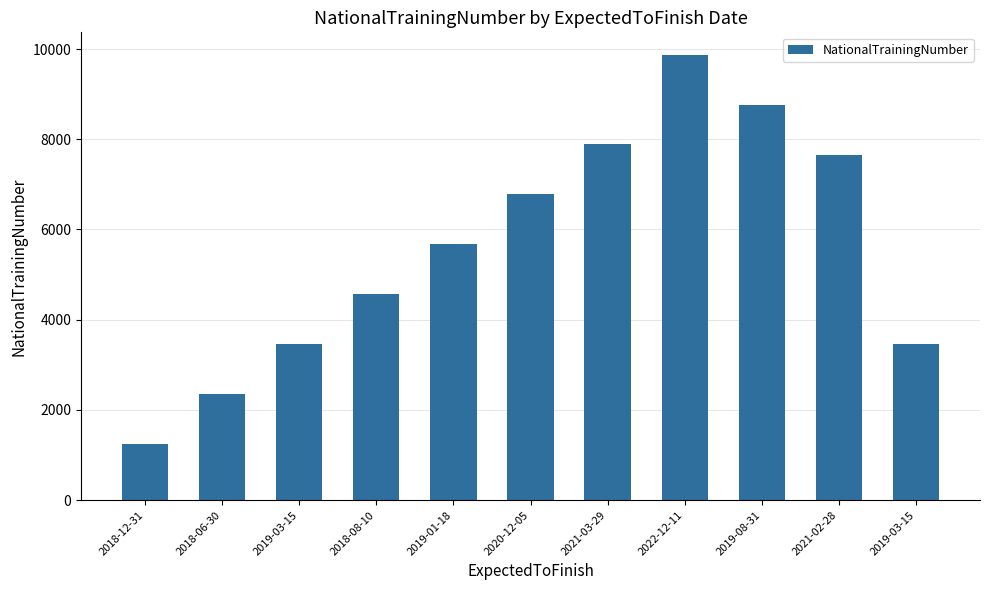

What is the maximum value shown in the chart?

9876